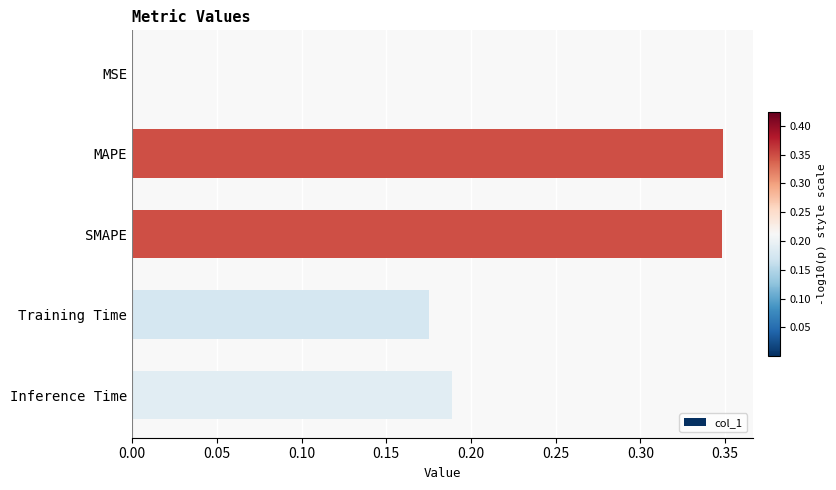

The value at Inference Time is 0.1. True or false?

False